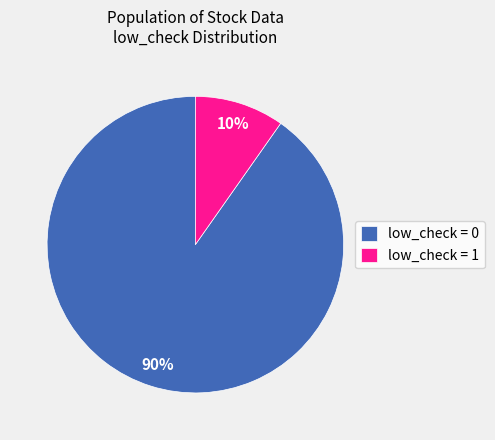

Is the sum of low_check = 0 and low_check = 1 greater than half?

Yes